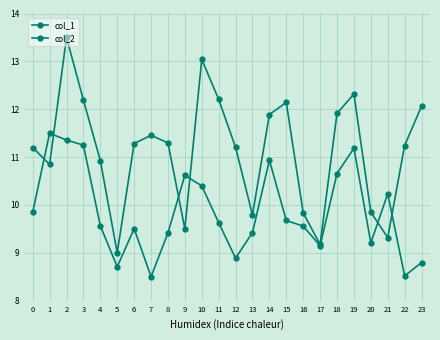

At which category does col_1 reach its first local valley?

5